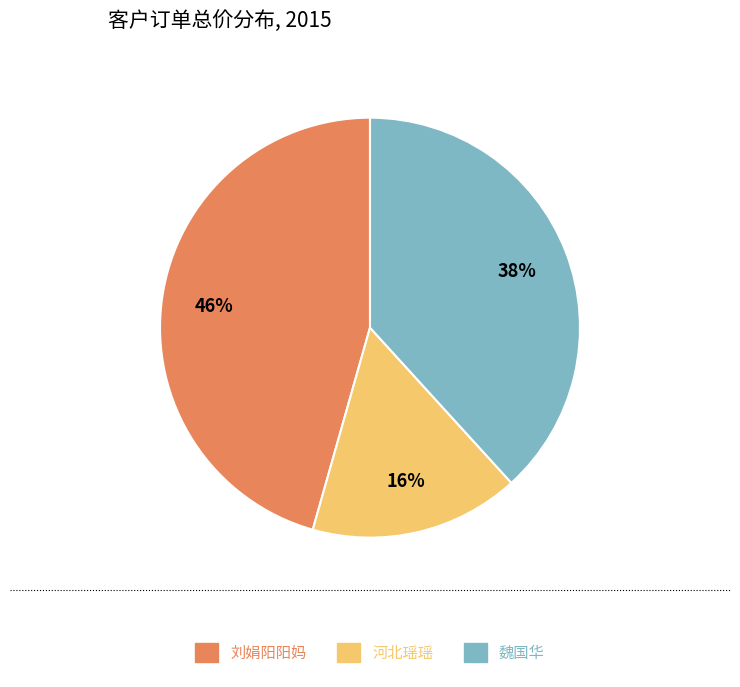

Combined, do 魏国华 and 刘娟阳阳妈 account for over 50%?

Yes